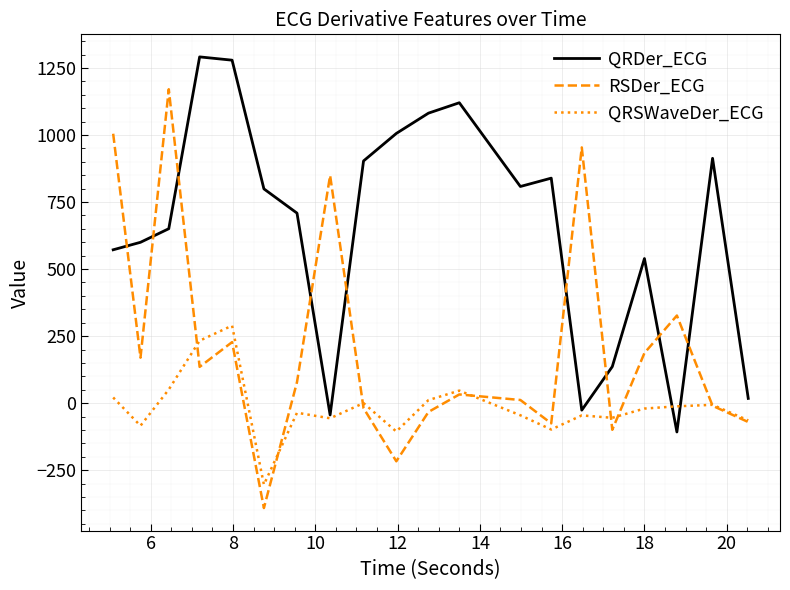

List the series in order of their peak value, lowest first.

QRSWaveDer_ECG, RSDer_ECG, QRDer_ECG